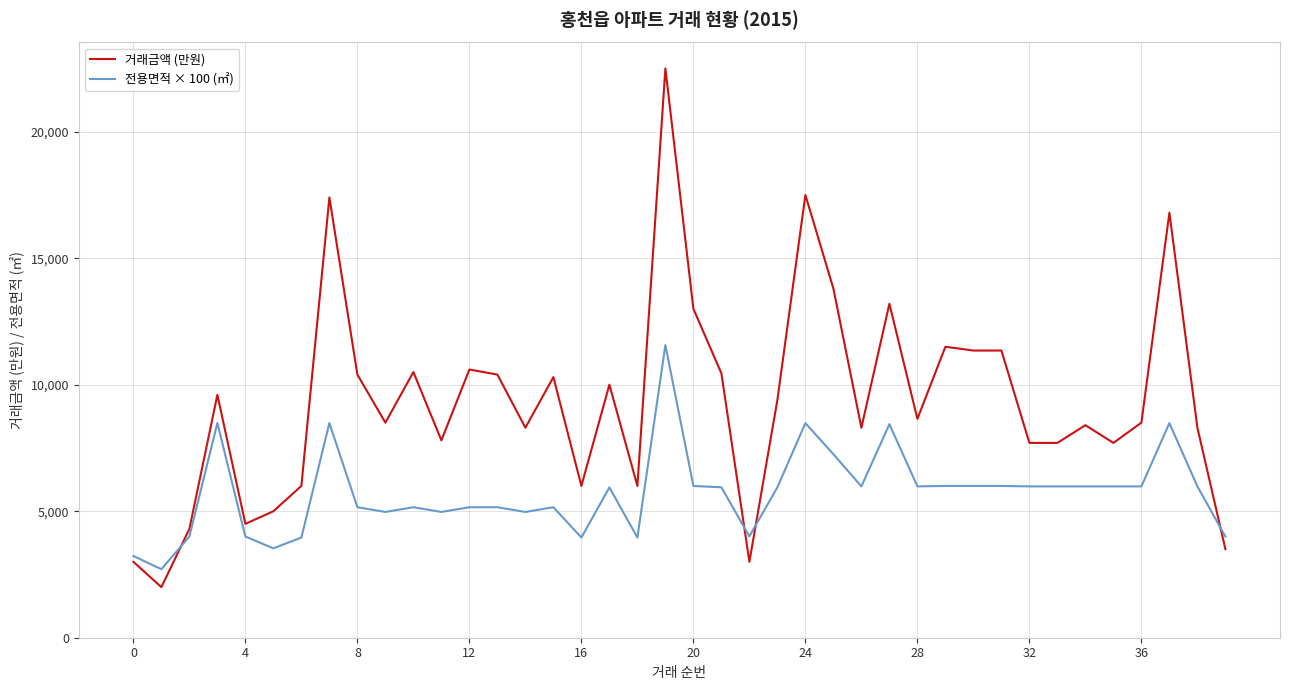

What is the minimum value shown in the chart?

2000.0